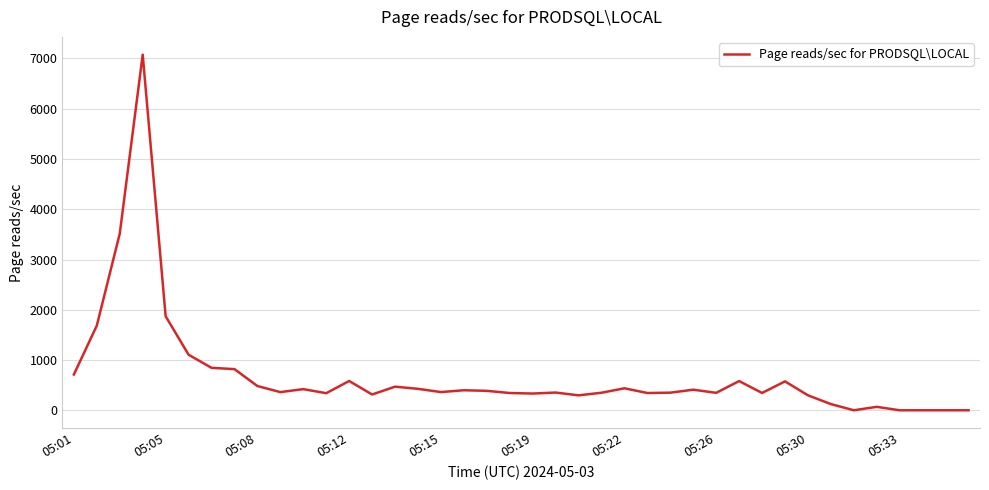

What is the maximum value shown in the chart?

7075.4